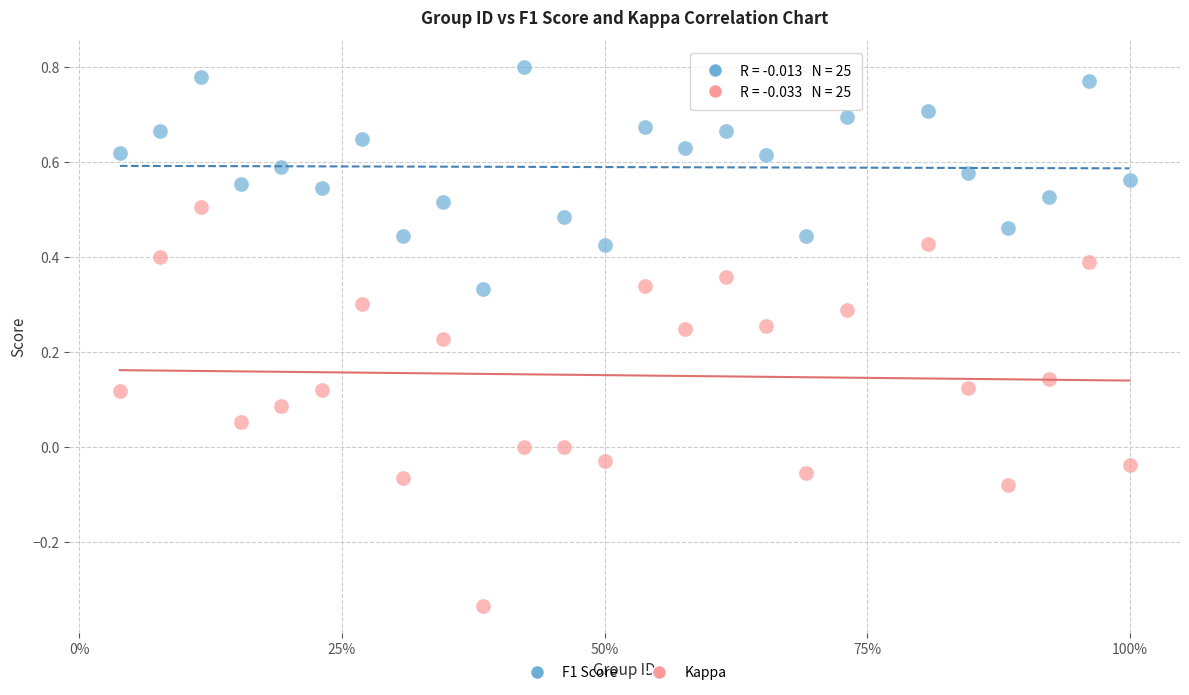

Which series has the widest spread of Y values?

Kappa